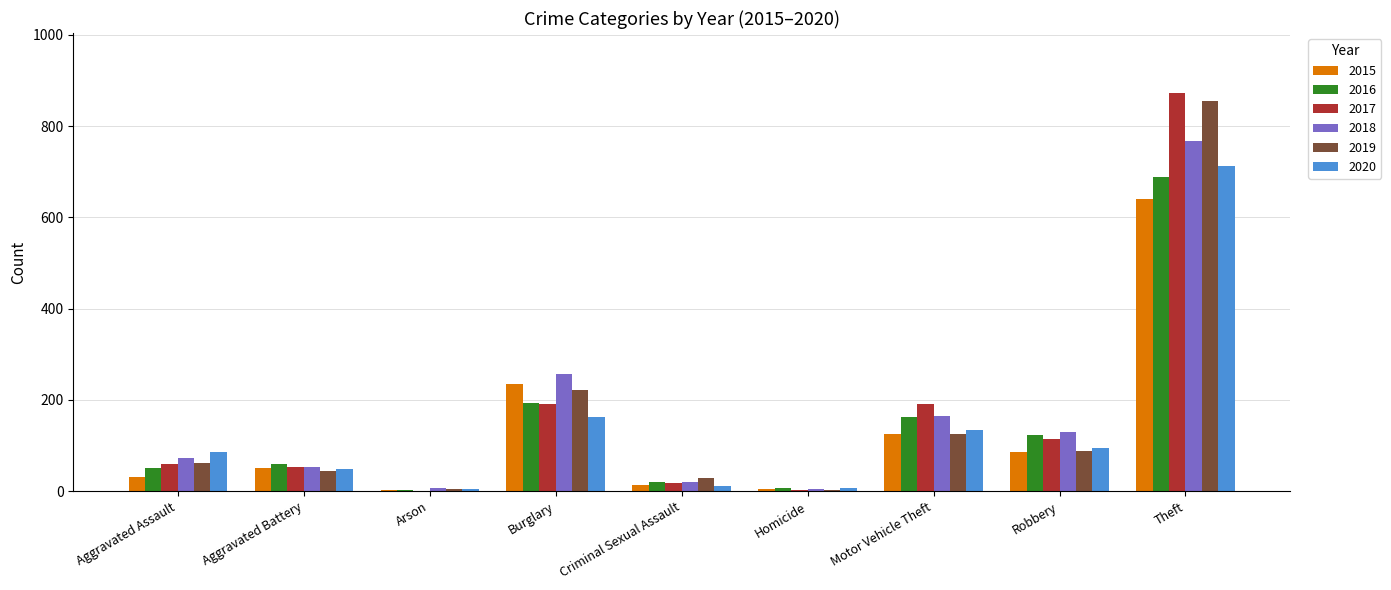

Between Aggravated Battery and Motor Vehicle Theft, which series saw the biggest shift?

2017